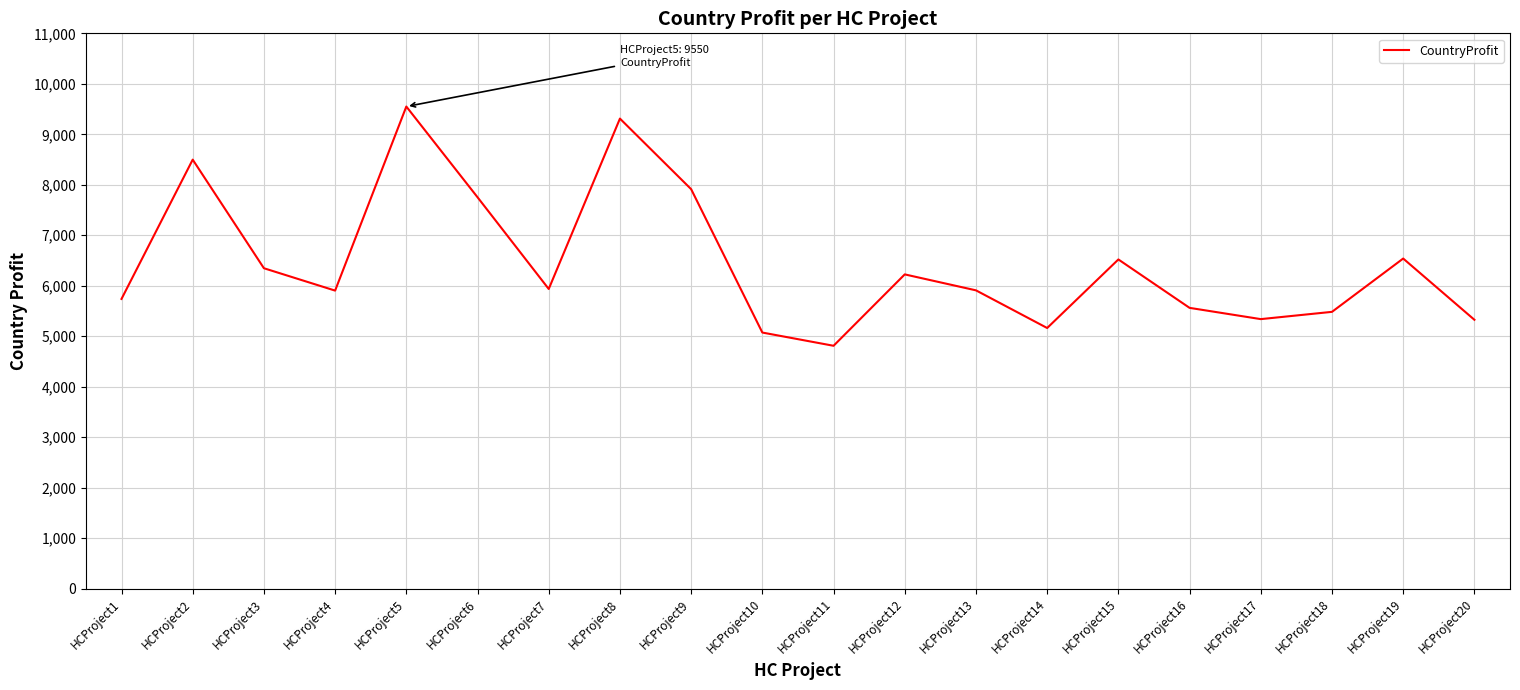

What is the change in value from HCProject1 to HCProject5?

+3811